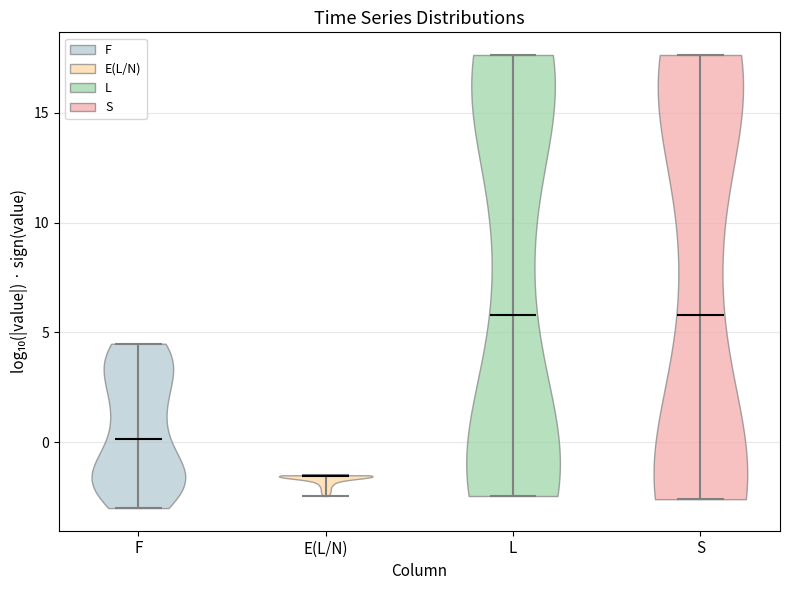

Reading left to right, read every violin against the y-axis: where its median line is, and the lowest and highest points it reaches. The values are not printed on the chart, so give them approximately, as read against the axis.

F: median line 0.0, lowest point -3.0, highest point 4.5
E(L/N): median line -1.5, lowest point -2.5, highest point -1.5
L: median line 6.0, lowest point -2.5, highest point 17.5
S: median line 6.0, lowest point -2.5, highest point 17.5